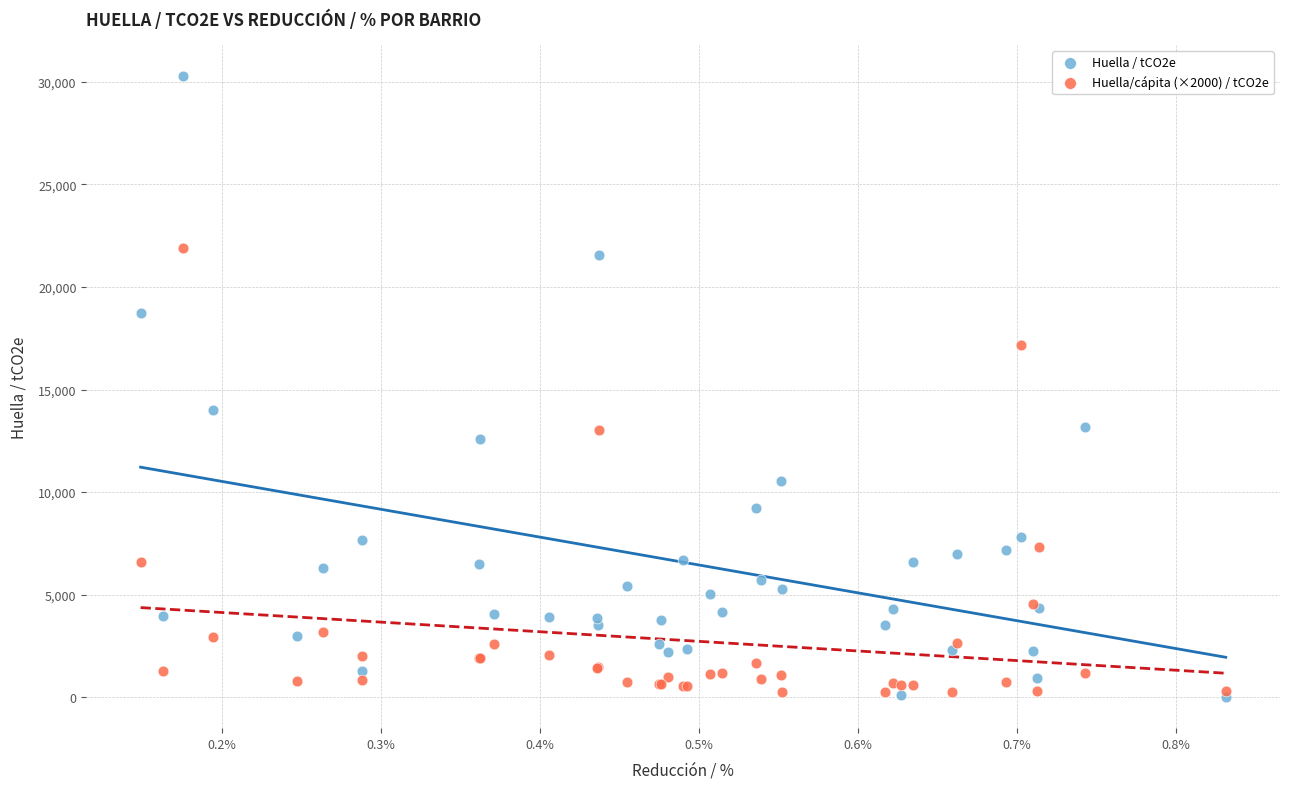

Across all series, what Y value is closest to 15146?

14004.9